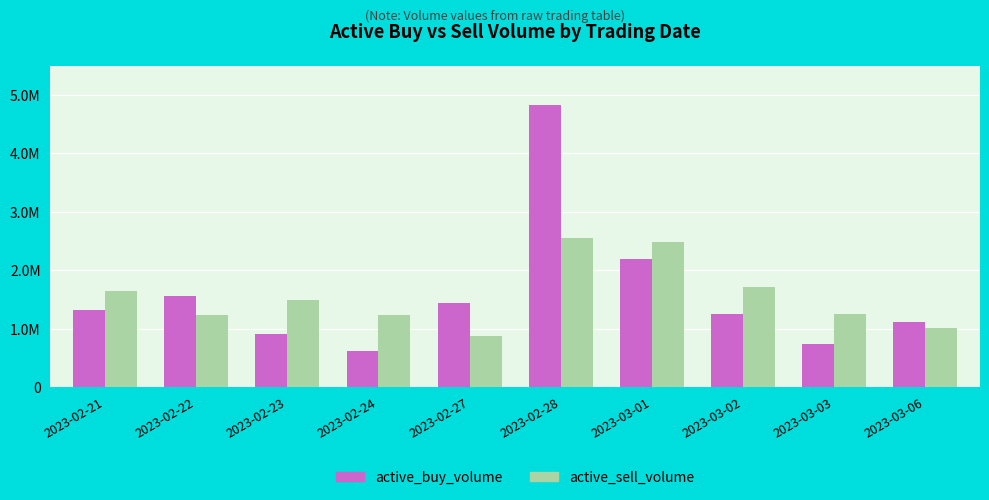

What is the spread (max minus min) of values at 2023-02-24?

604889